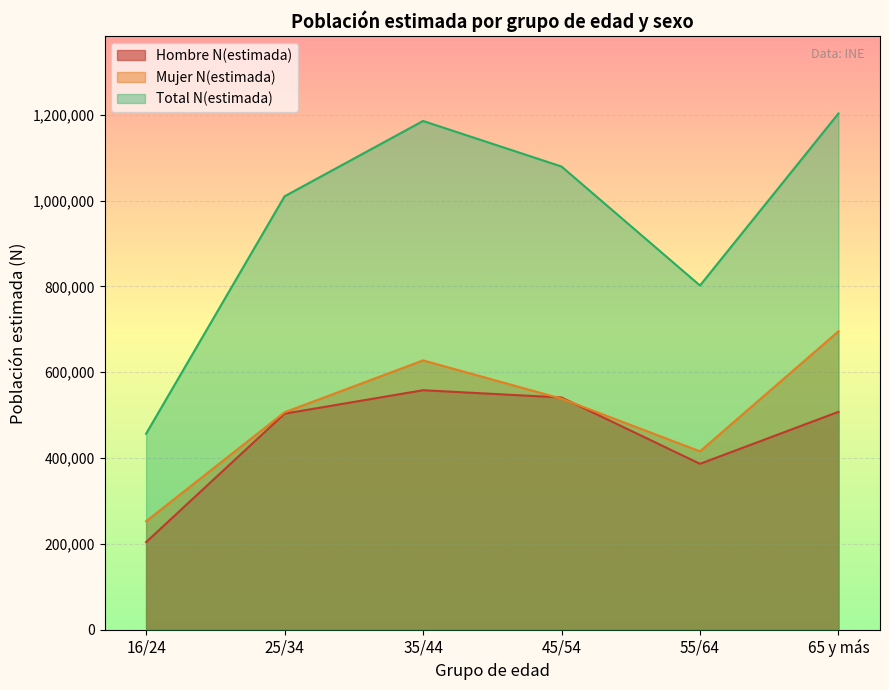

What is the difference between the Total N(estimada) values at 25/34 and 45/54?

69415